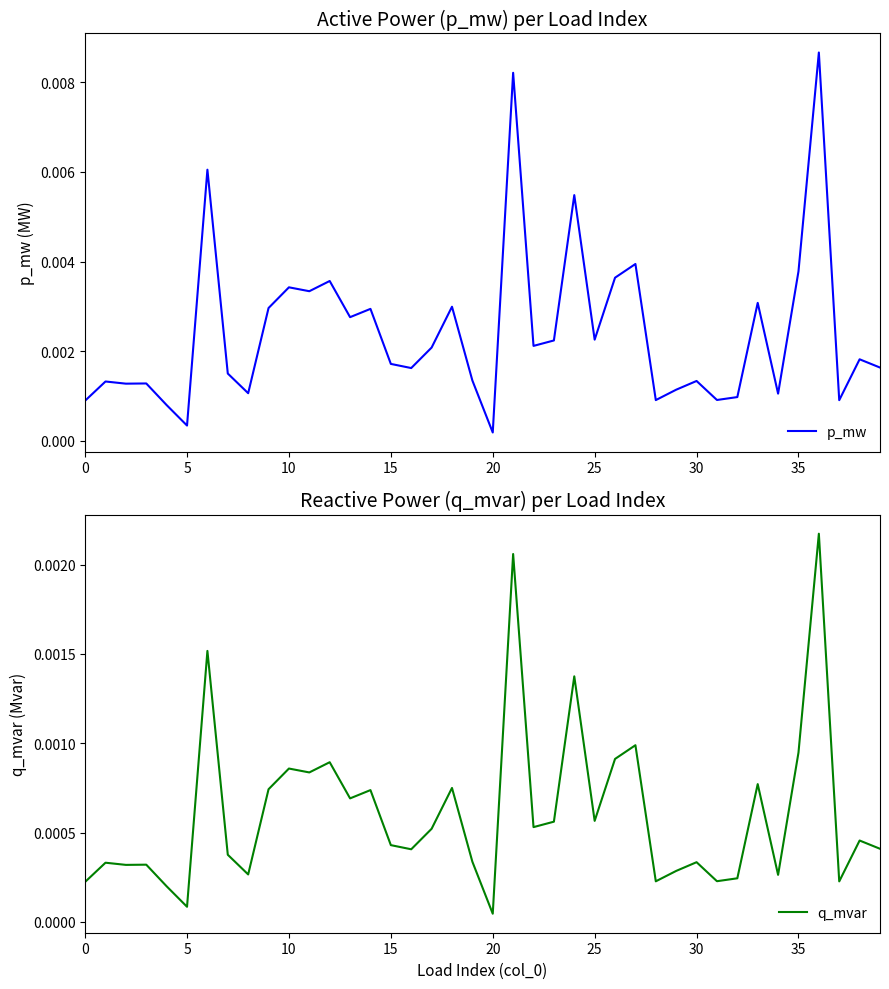

What is the sum of all p_mw values?

0.1